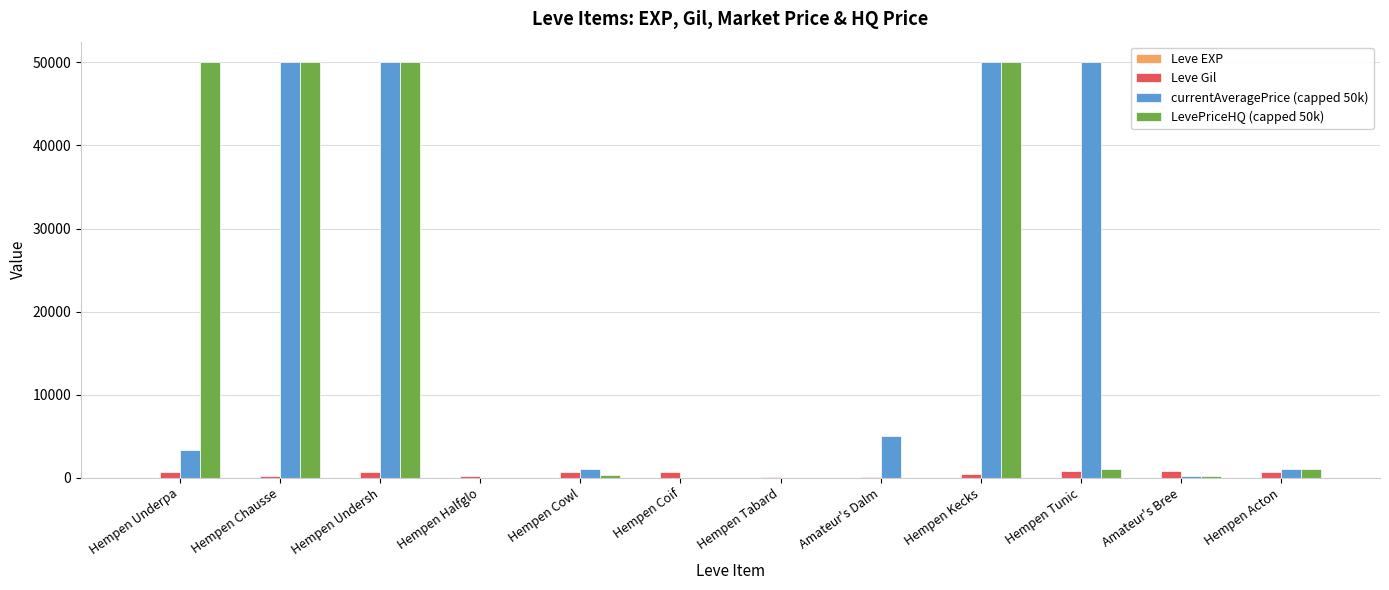

Are the bars horizontal?

No